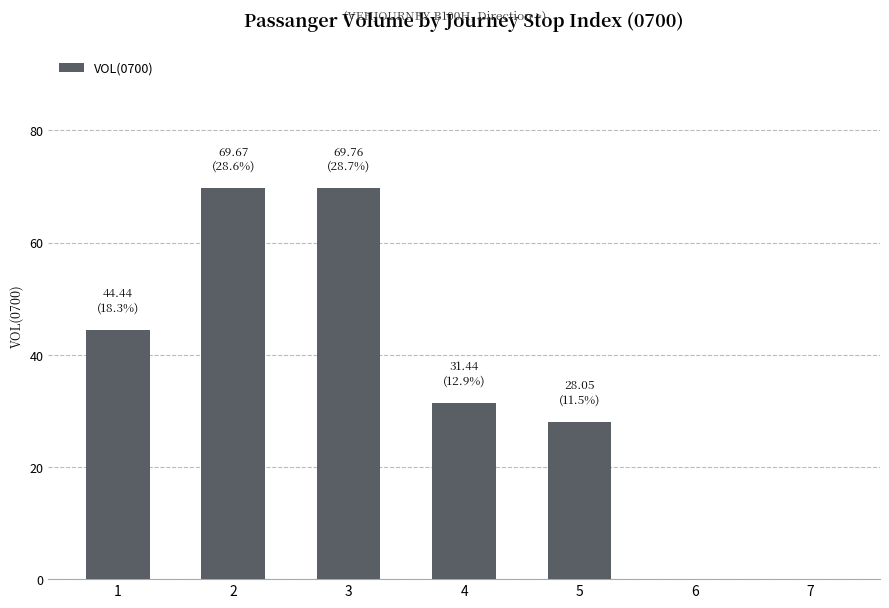

Where is the data nearest to the value 34?

4